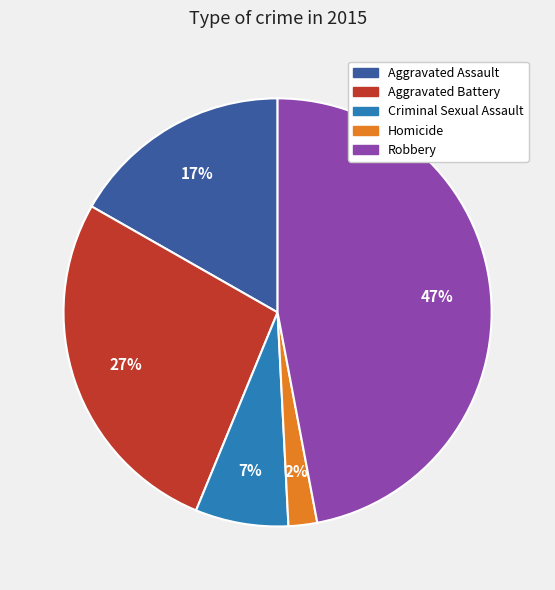

Is the sum of Homicide and Aggravated Assault greater than half?

No